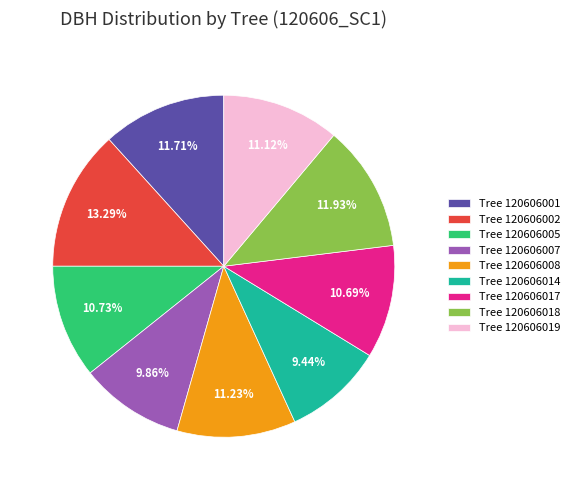

Is the sum of Tree 120606017 and Tree 120606002 greater than half?

No